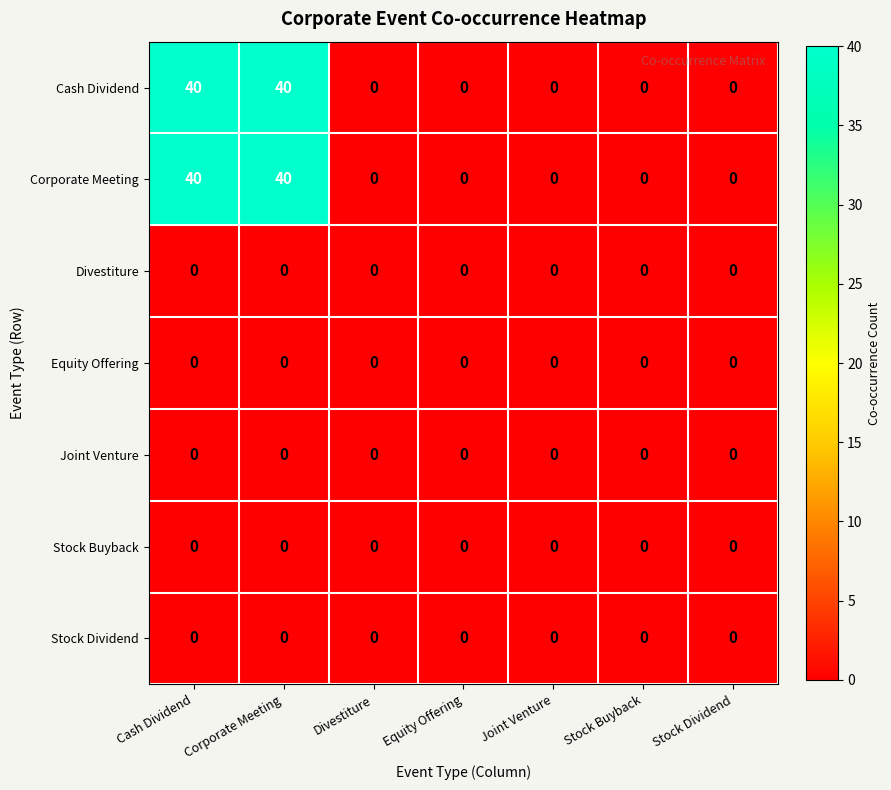

What is the average value of the Corporate Meeting series?

11